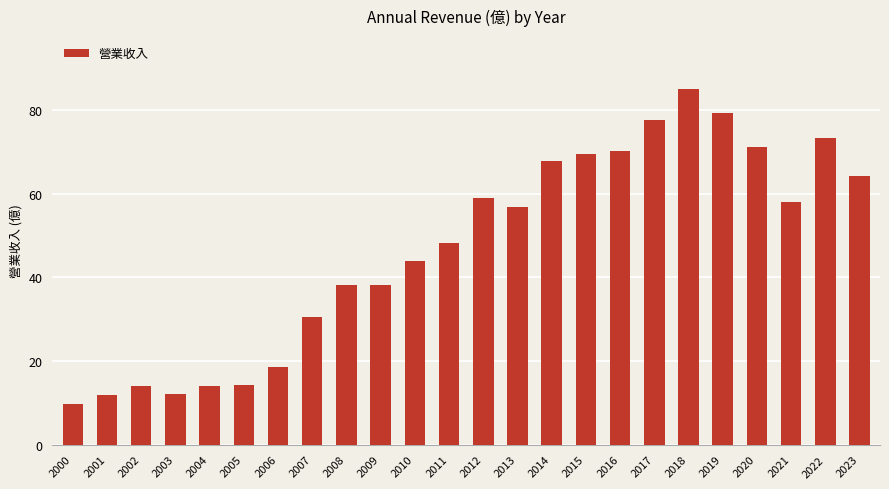

Count the number of data series in this chart.

1